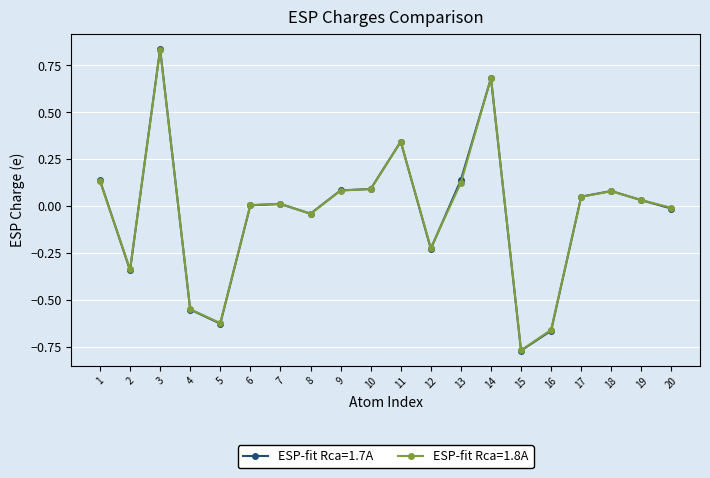

True or false: ESP-fit Rca=1.8A has more than 0 points higher than both neighbors.

True